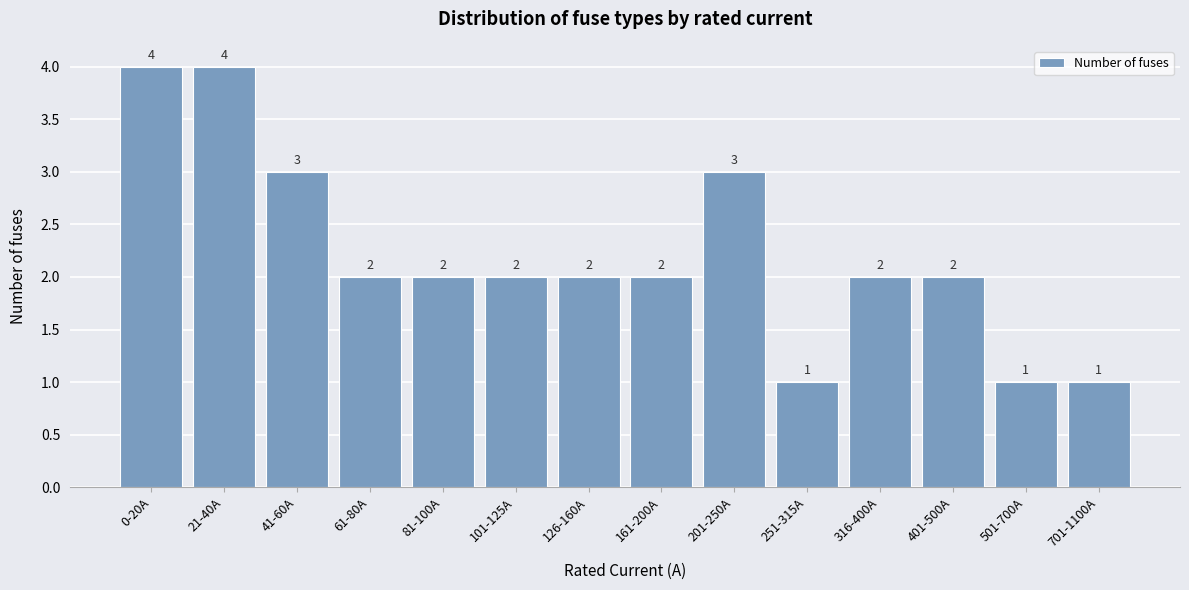

Reading left to right, list all the values displayed in this chart.

0-20A=4	21-40A=4	41-60A=3	61-80A=2	81-100A=2	101-125A=2	126-160A=2	161-200A=2	201-250A=3	251-315A=1	316-400A=2	401-500A=2	501-700A=1	701-1100A=1